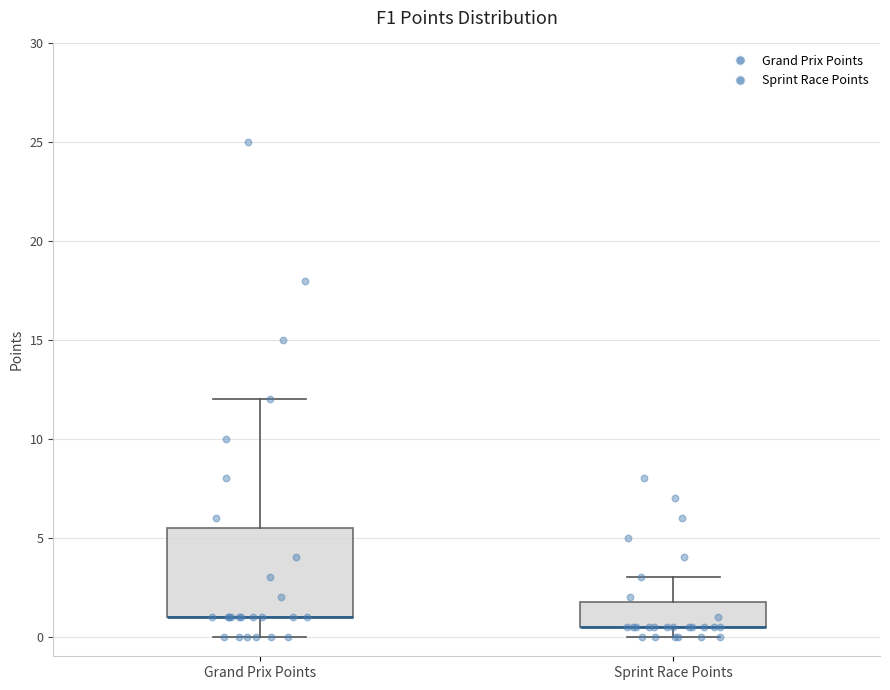

Which box is the tallest, from its lower edge to its upper edge?

Grand Prix Points